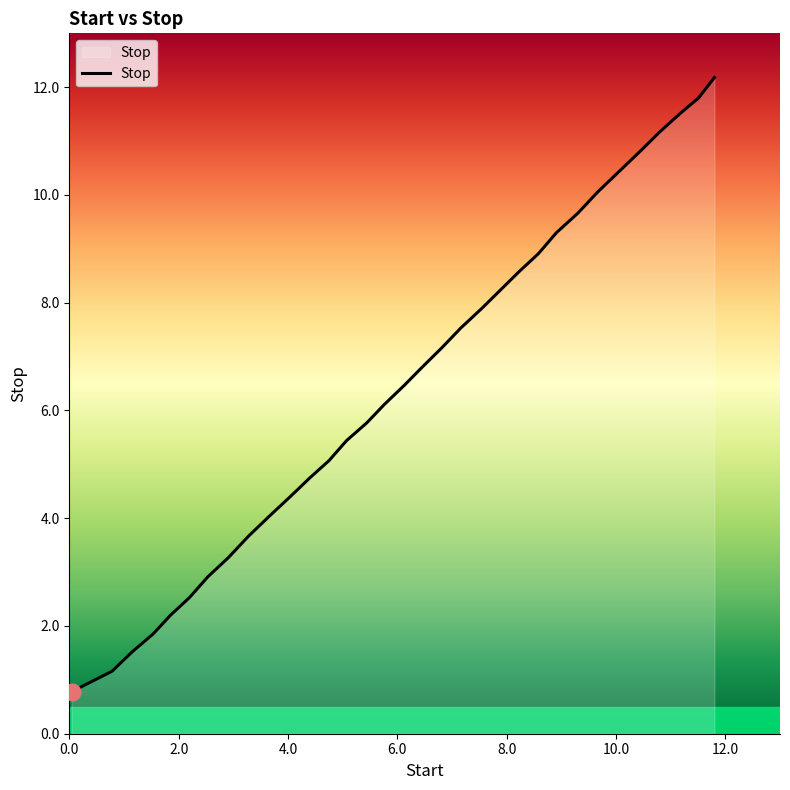

What is the greatest value displayed?

12.2